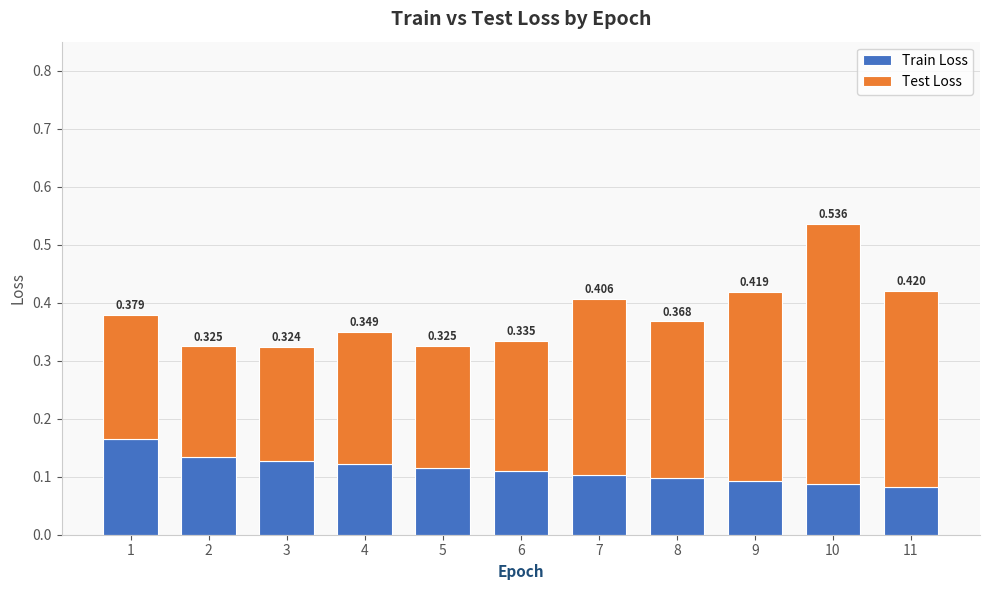

List the series in order of their overall mean, highest first.

Test Loss, Train Loss